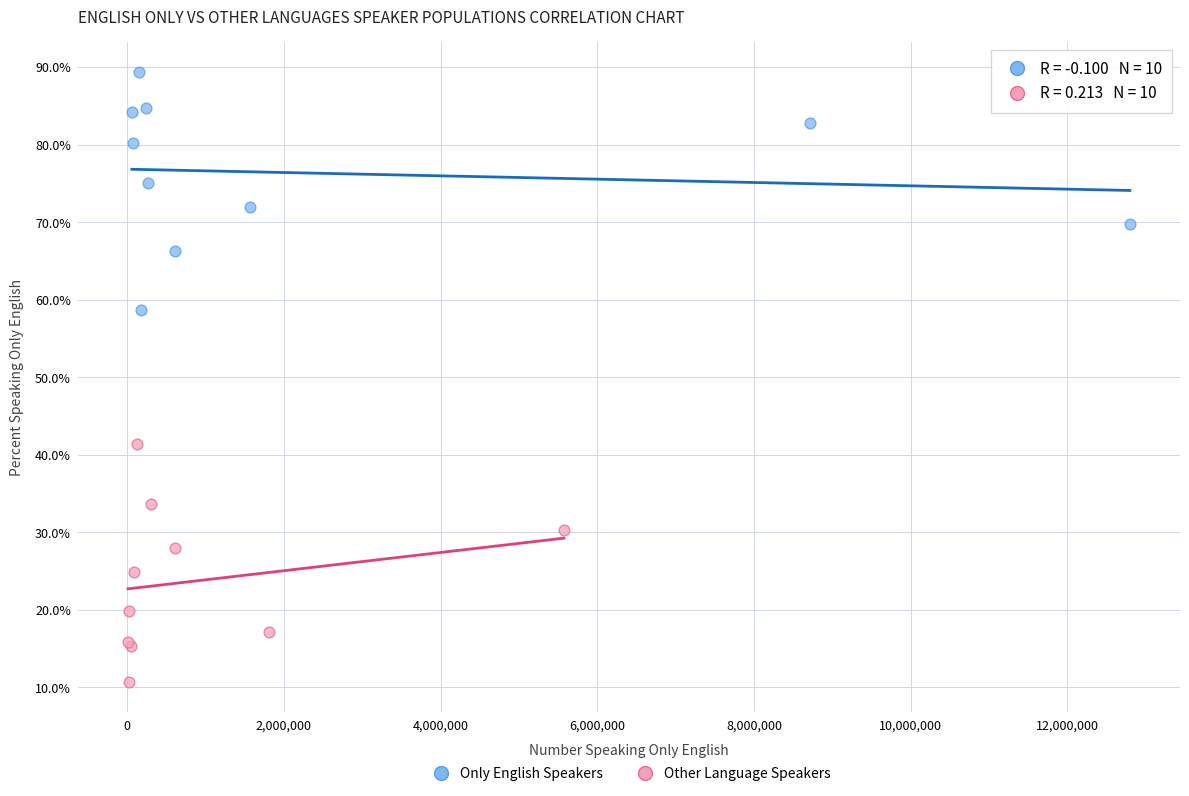

Which series contains the lowest Y value?

Other Language Speakers